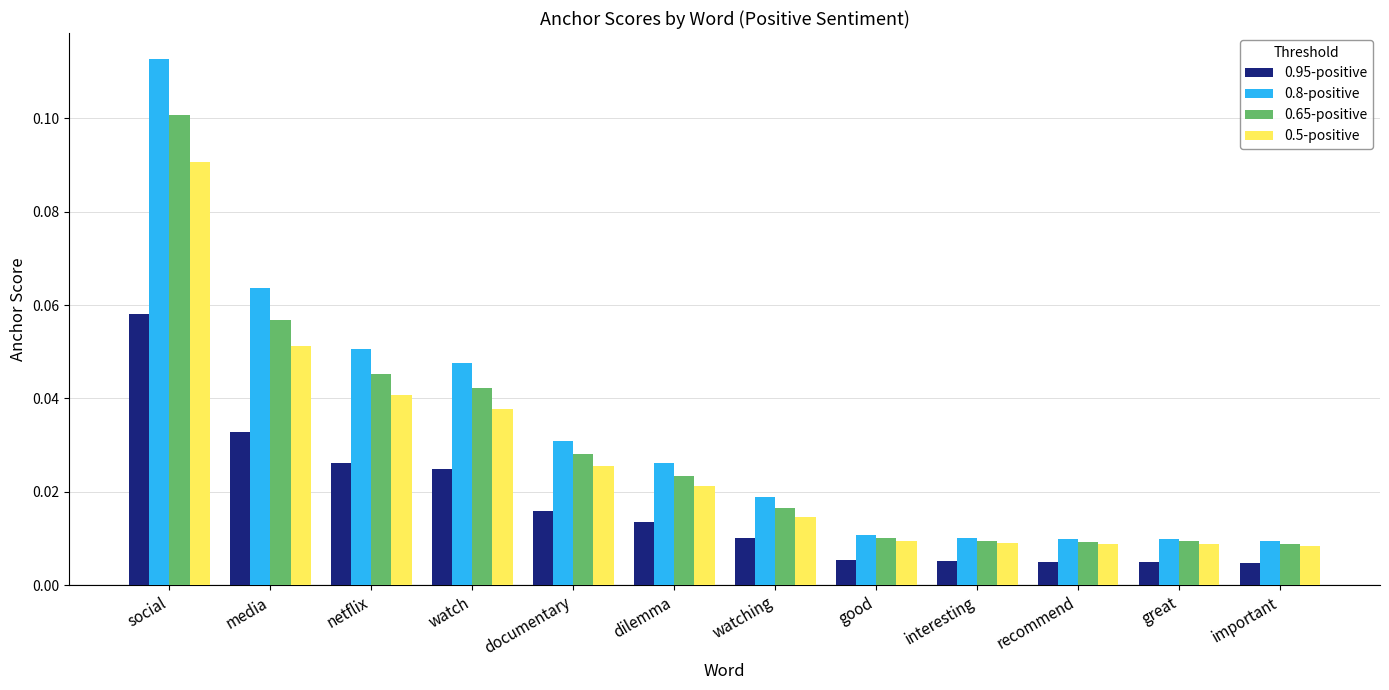

How many categories are shown in the chart?

12